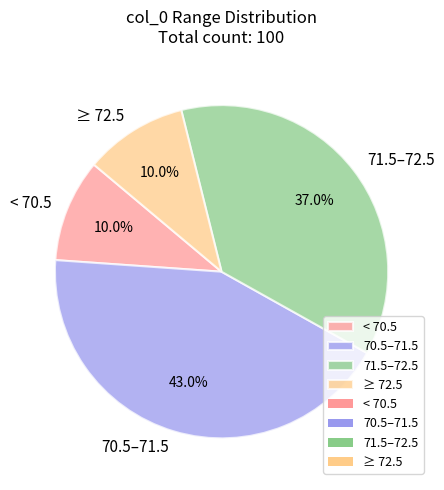

Does ≥ 72.5 account for over 50% of the chart?

No